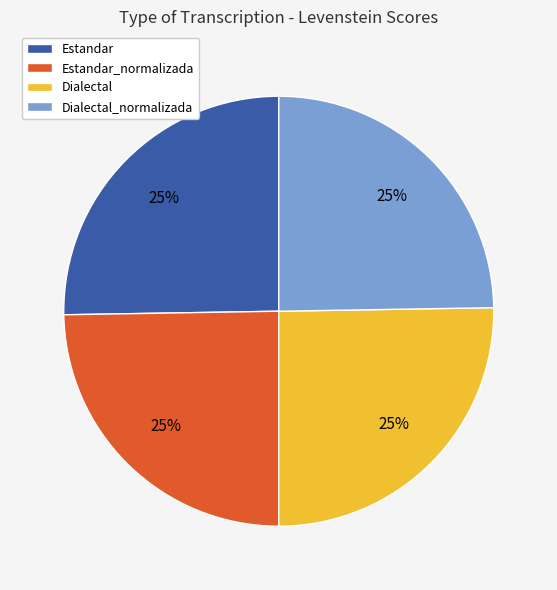

How many slices are in this pie chart?

4